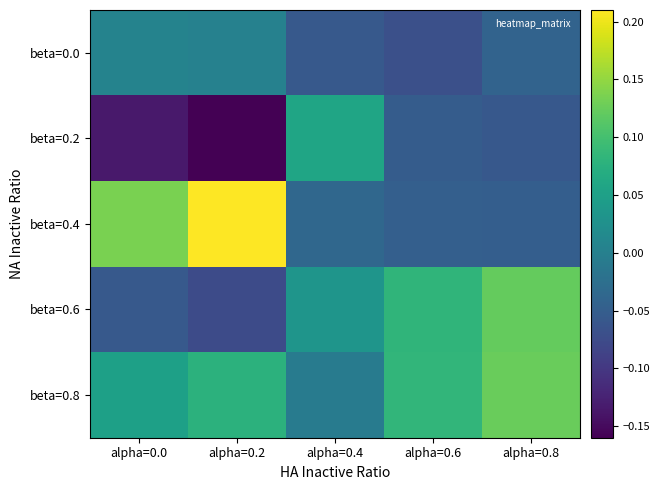

How many categories are shown in the chart?

5